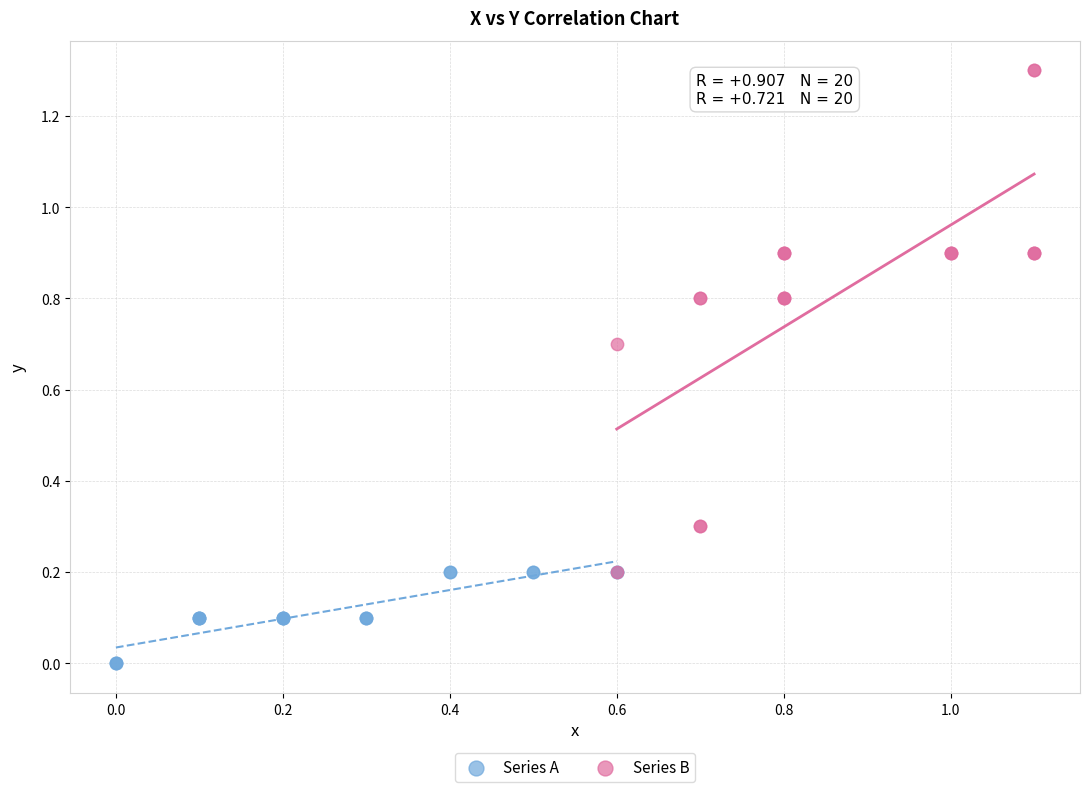

Which series has the largest Y range (max minus min)?

Series B